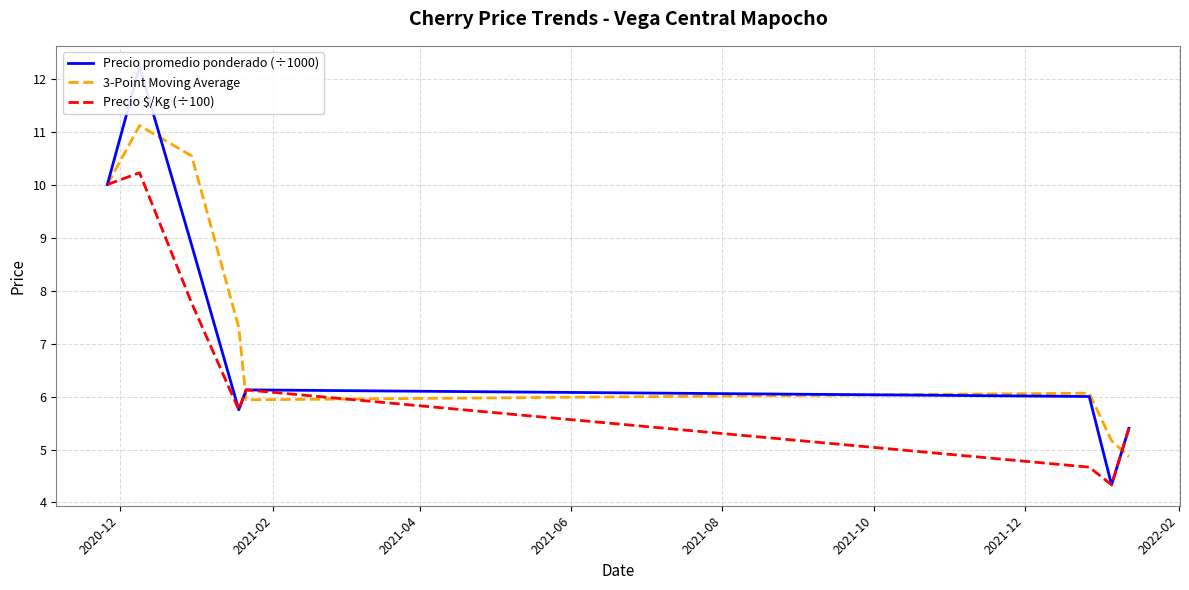

What is the maximum value for 3-Point Moving Average?

11.1